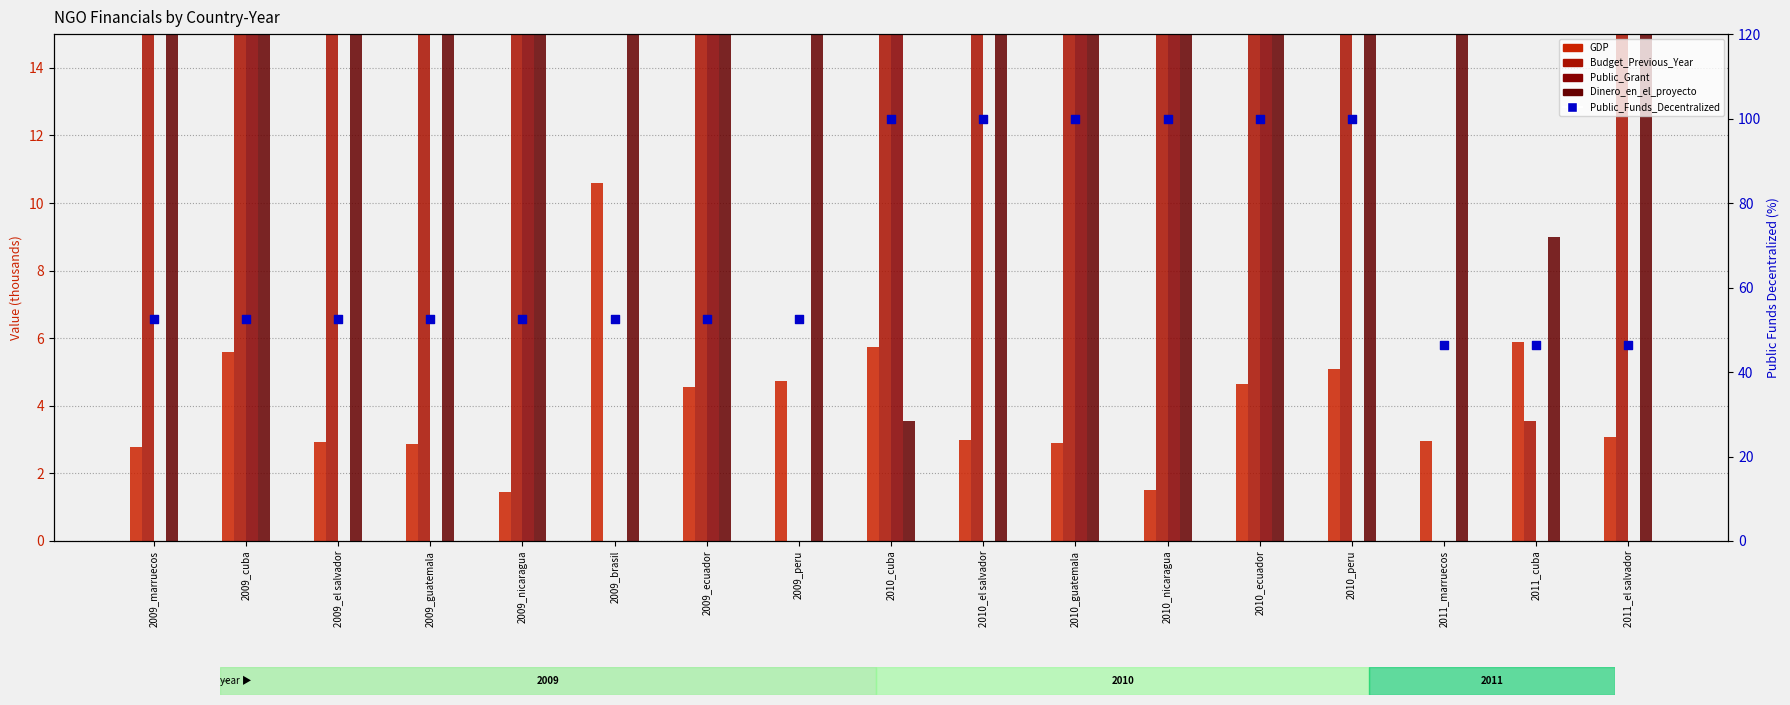

Which series has the largest total across all categories?

Dinero_en_el_proyecto